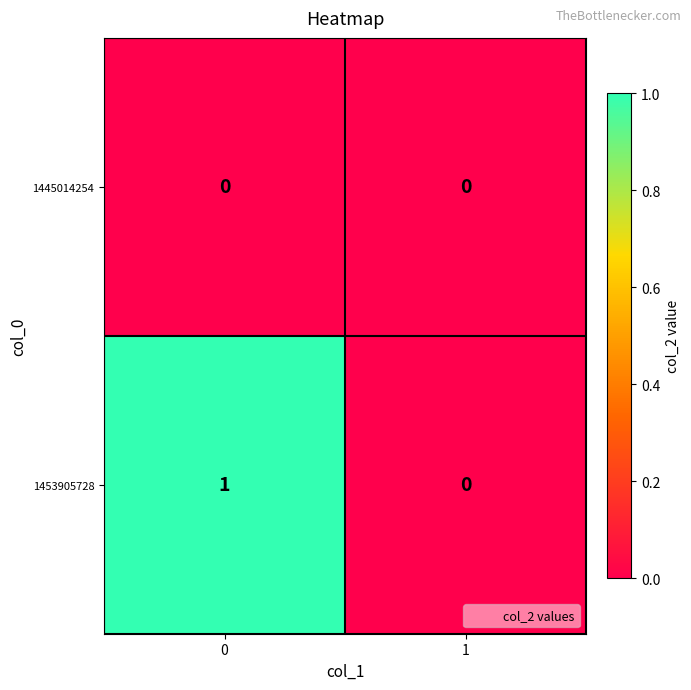

The value of 1453905728 at 1 is 0. True or false?

True